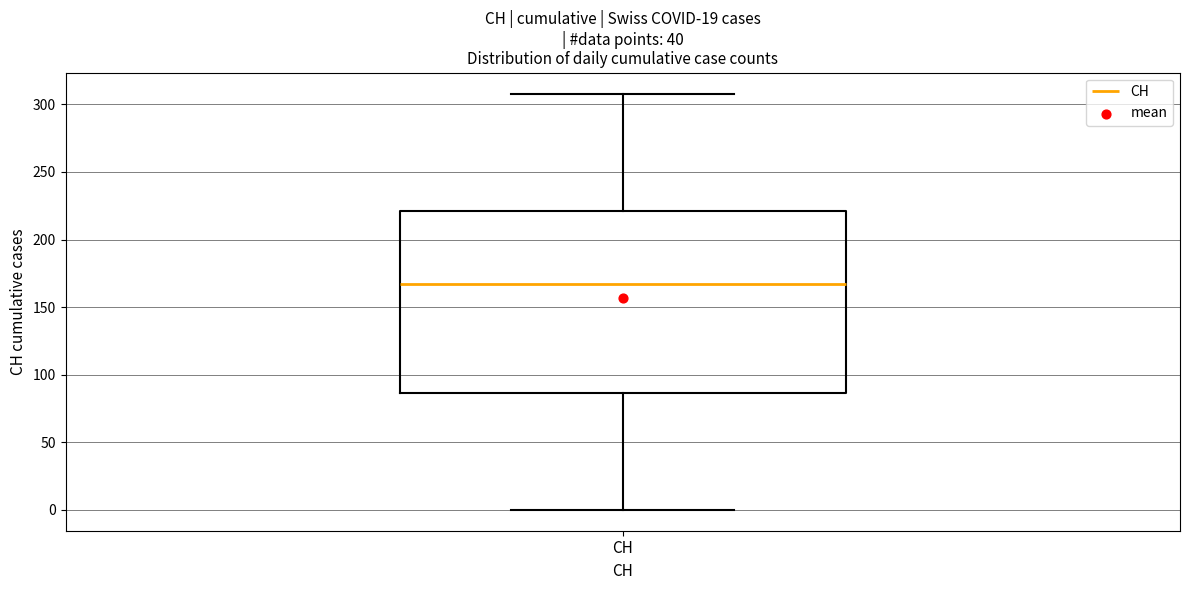

Transcribe this box plot: give where the median line is, the range the box spans, and where the two whiskers end, as read against the y-axis. The values are not printed on the chart, so give them approximately, as read against the axis.

median 165, box 85 to 220, whiskers 0 to 310